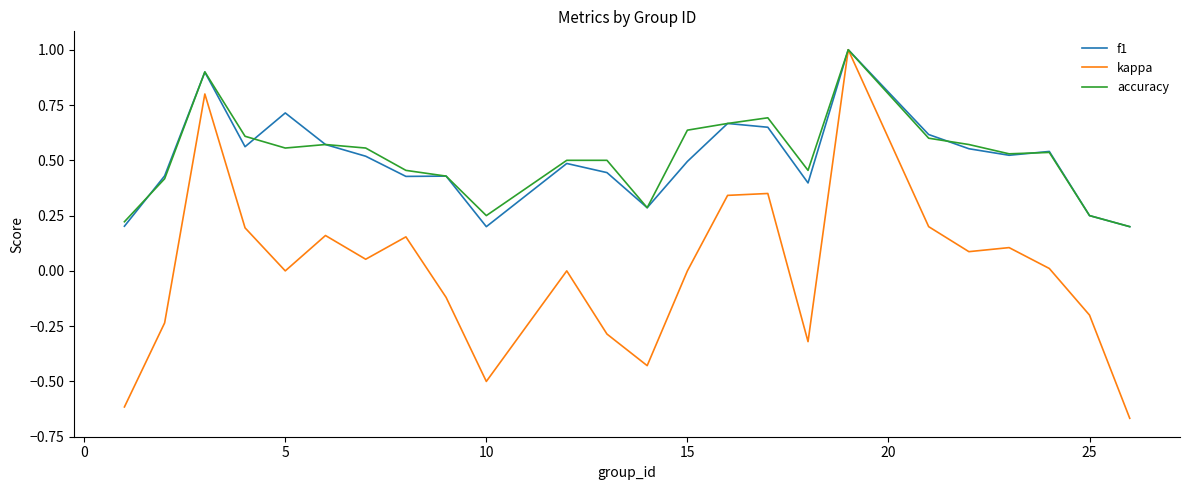

At how many categories does at least one series exceed 0?

24